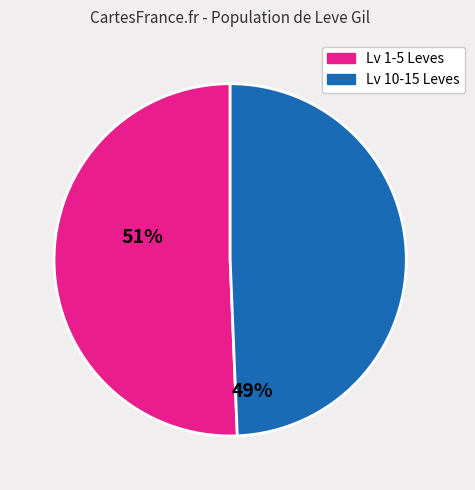

How many slices are in this pie chart?

2